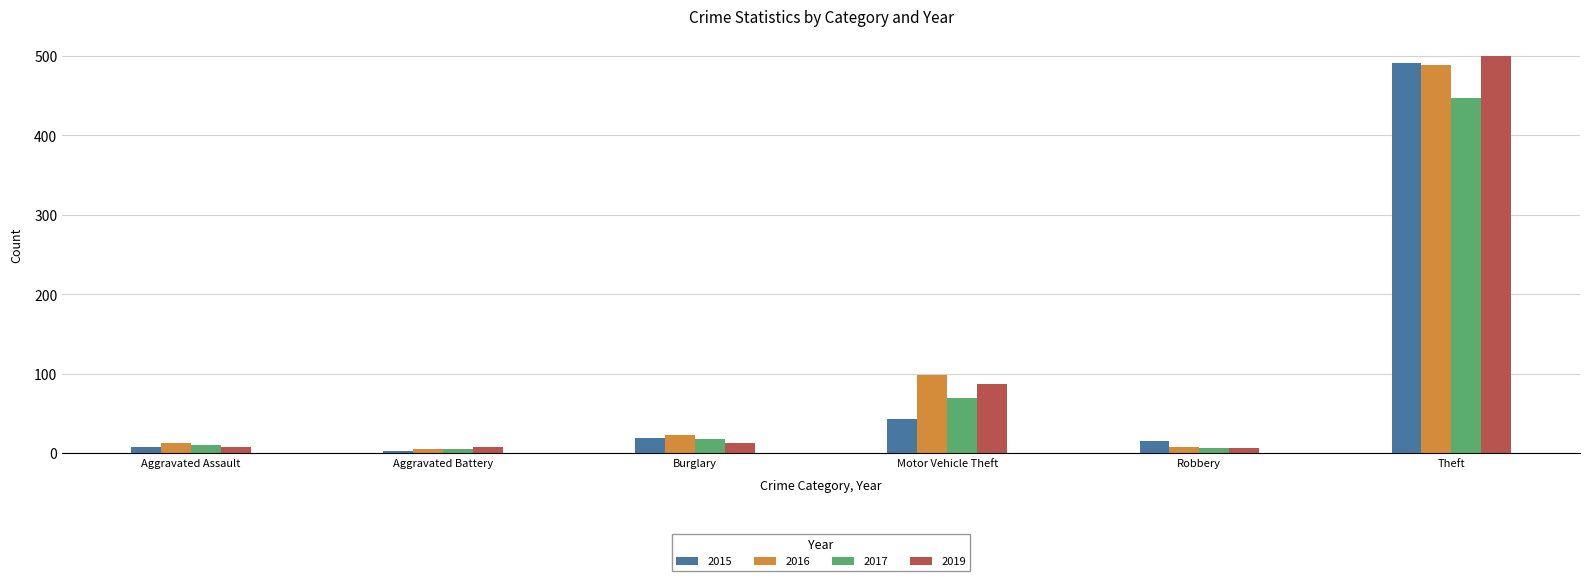

The value of 2019 at Theft is 679. True or false?

False